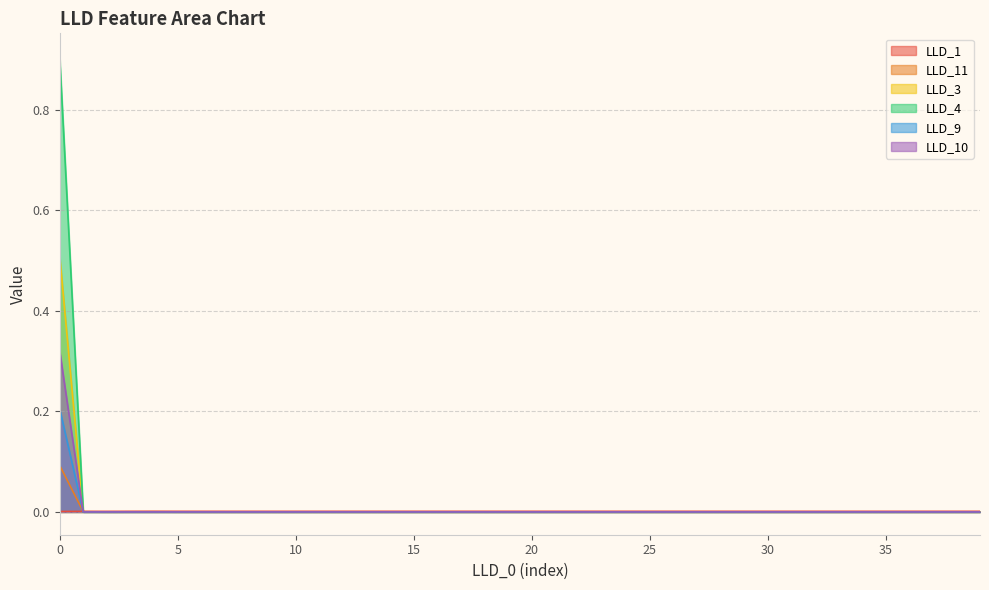

The value of LLD_4 at 10 is 0.0. True or false?

True